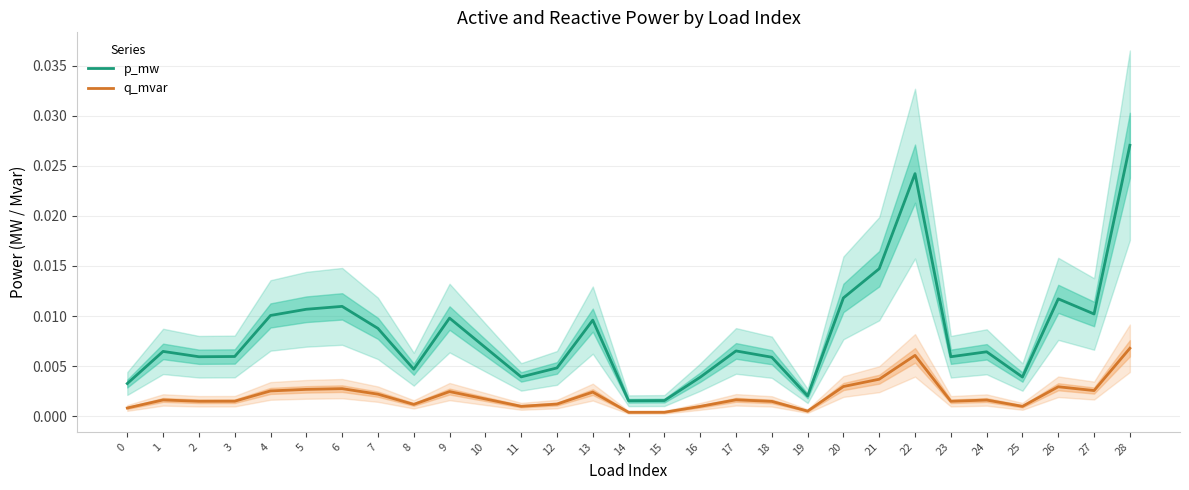

True or false: q_mvar and p_mw cross at least once.

False